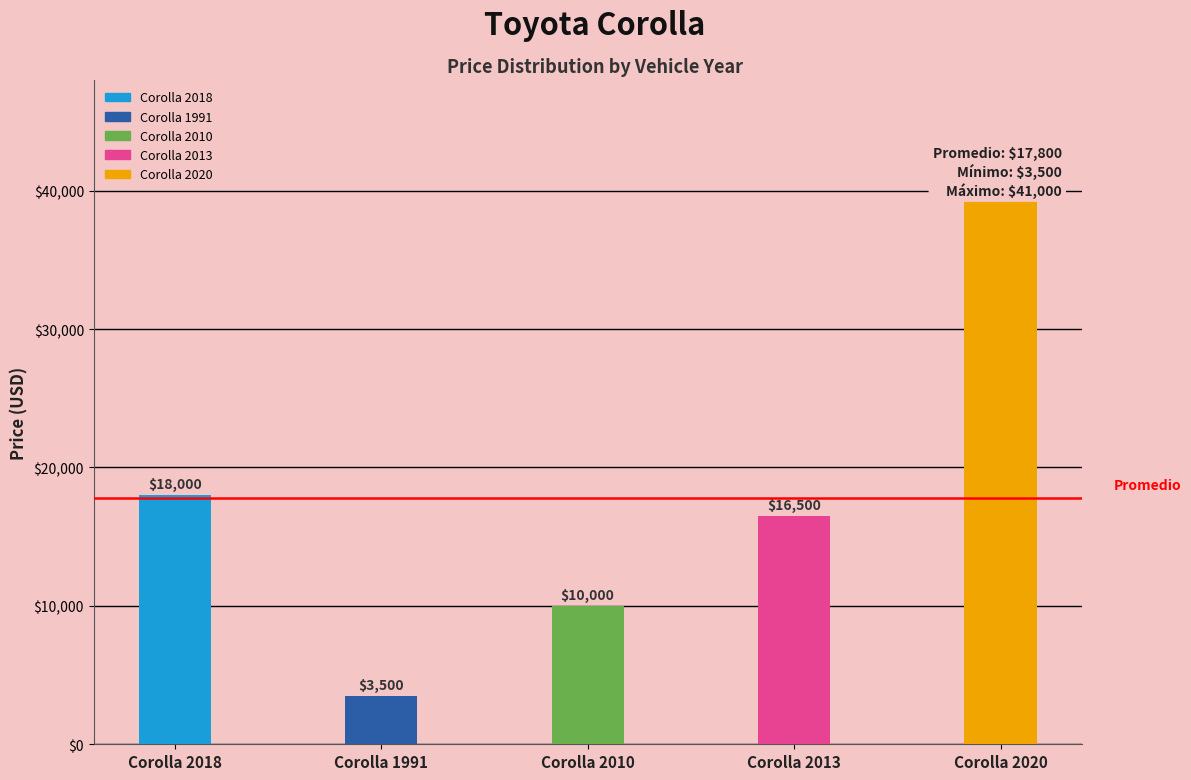

List the labels in order of value, smallest first.

Corolla 1991, Corolla 2010, Corolla 2013, Corolla 2018, Corolla 2020